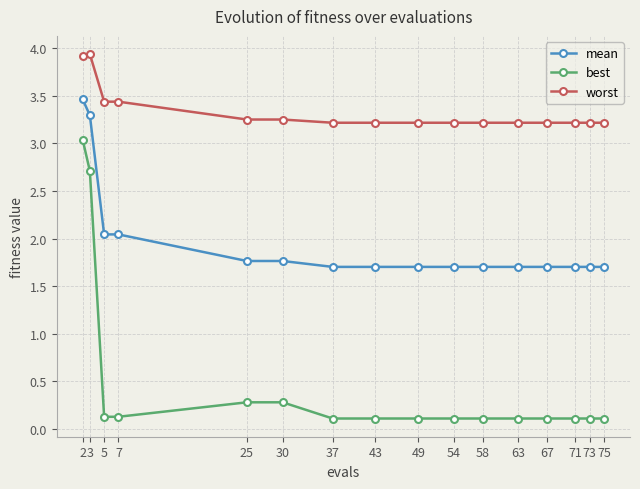

Count the number of data series in this chart.

3